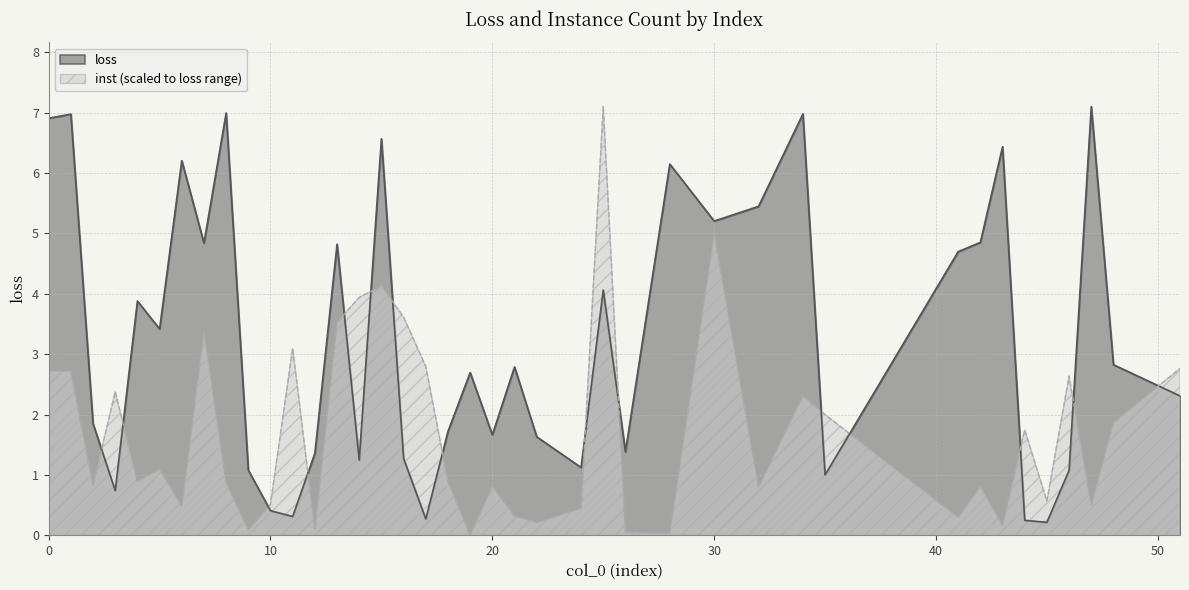

Where do inst and loss first cross each other?

2 and 3